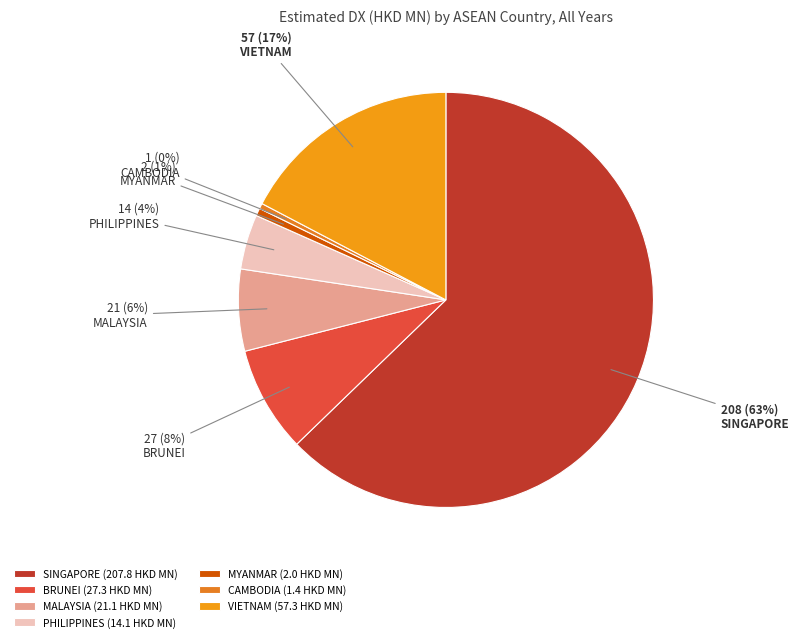

The MYANMAR slice represents 1% of the pie. True or false?

True